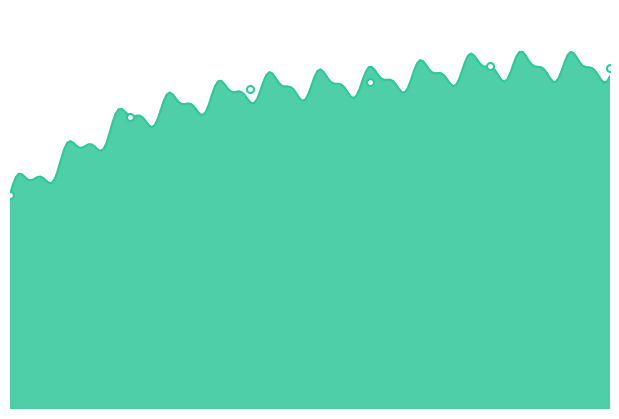

List the labels in order of value, smallest first.

0, 1, 2, 3, 5, 4